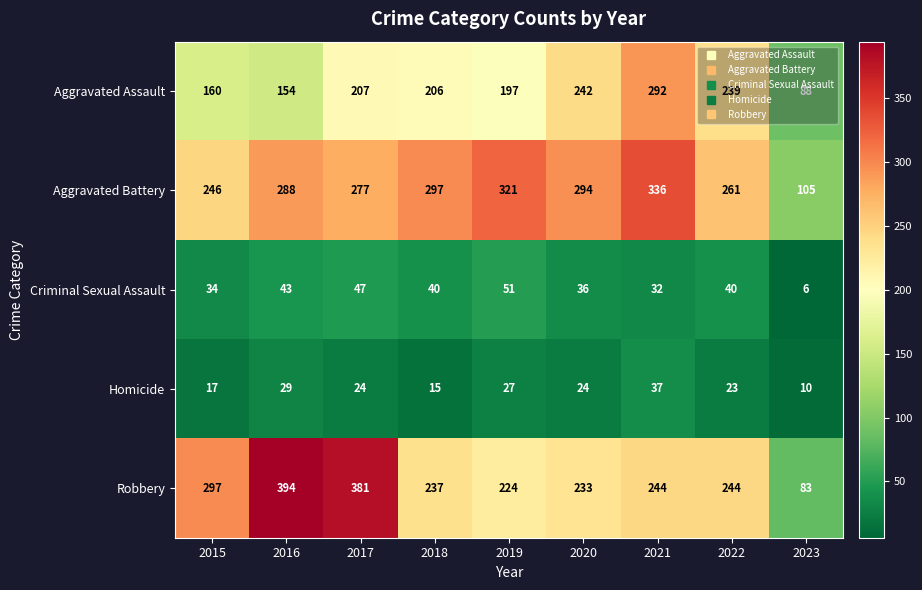

True or false: Aggravated Assault has a value of 88 at 2023.

True